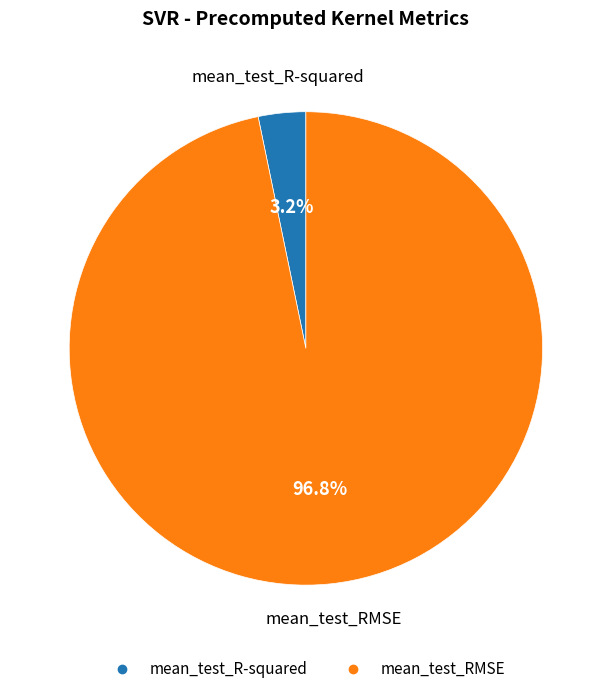

To the nearest percent, what is the difference between the mean_test_RMSE and mean_test_R-squared slice percentages?

94%